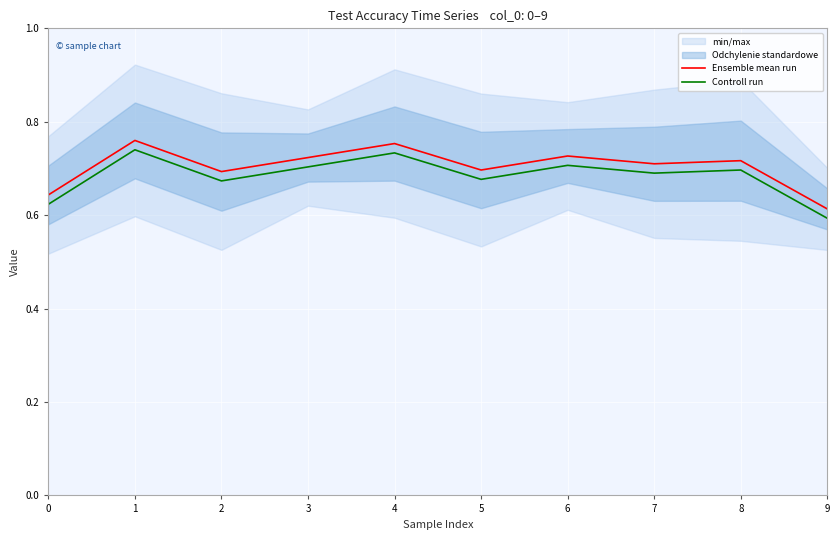

Which series changed the most between 3 and 6?

Ensemble mean run